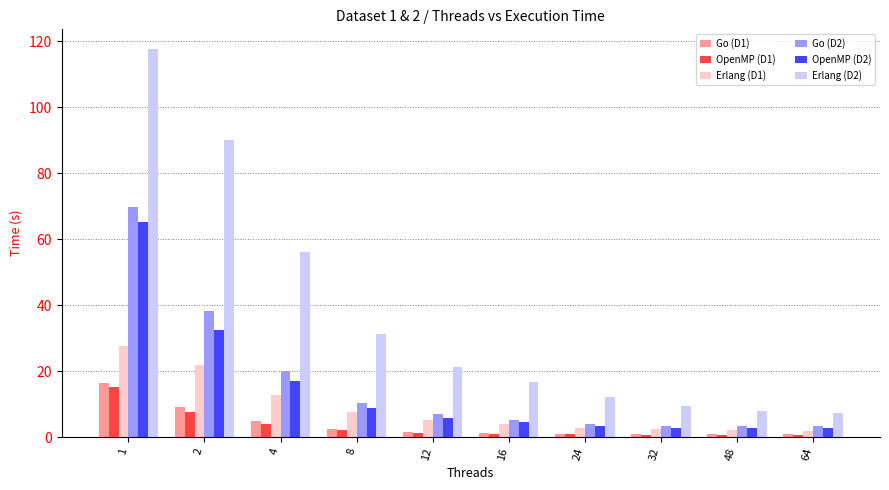

What is the sum of the Go (D1) values at 16 and 24?

2.2